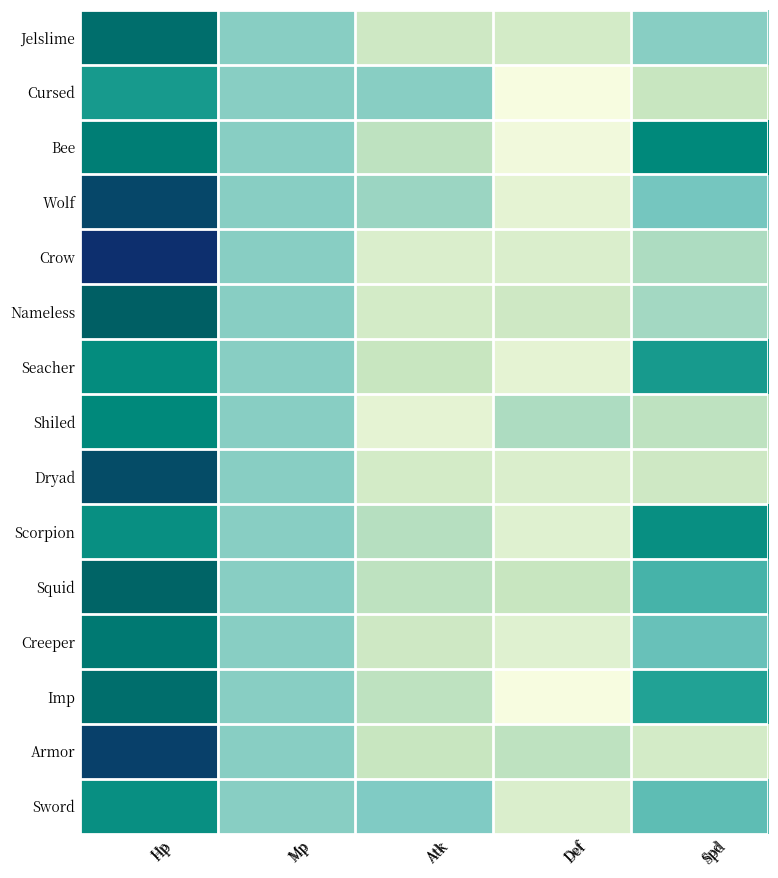

At Hp, list the series in order from largest to smallest.

Crow, Armor, Wolf, Dryad, Nameless, Squid, Jelslime, Imp, Creeper, Bee, Shiled, Seacher, Scorpion, Sword, Cursed